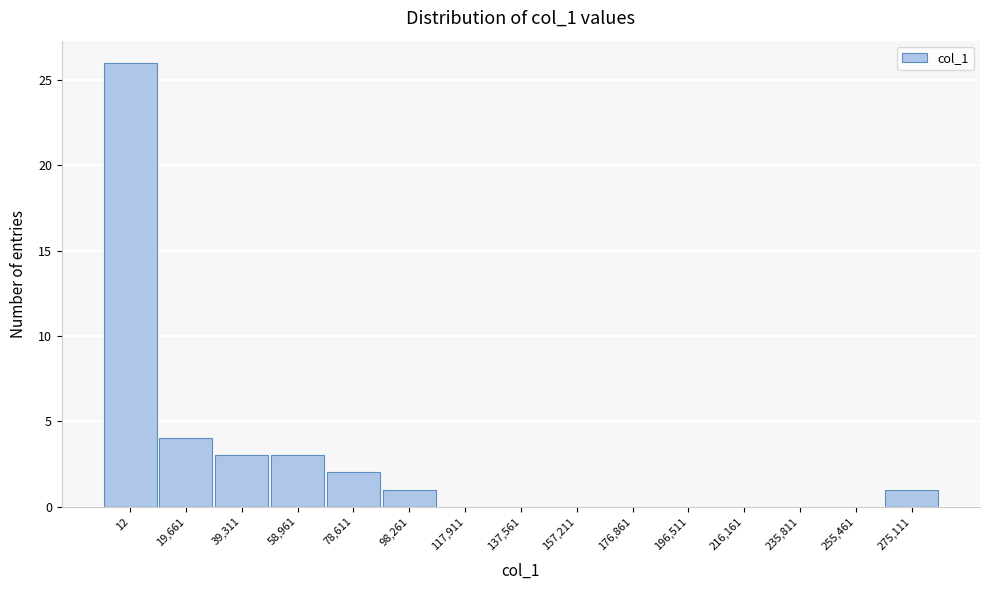

Reading left to right, list all the values displayed in this chart.

12=26	19,661=4	39,311=3	58,961=3	78,611=2	98,261=1	117,911=0	137,561=0	157,211=0	176,861=0	196,511=0	216,161=0	235,811=0	255,461=0	275,111=1